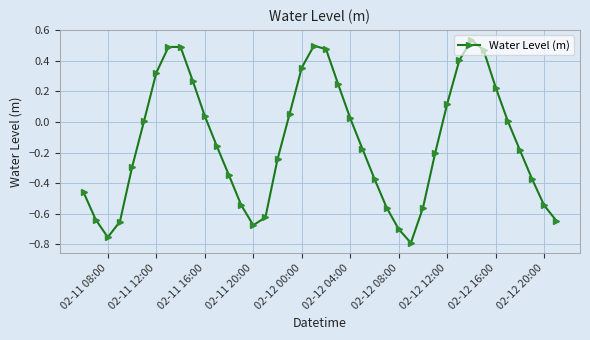

What is the value of the 5th point from the left?

-0.3